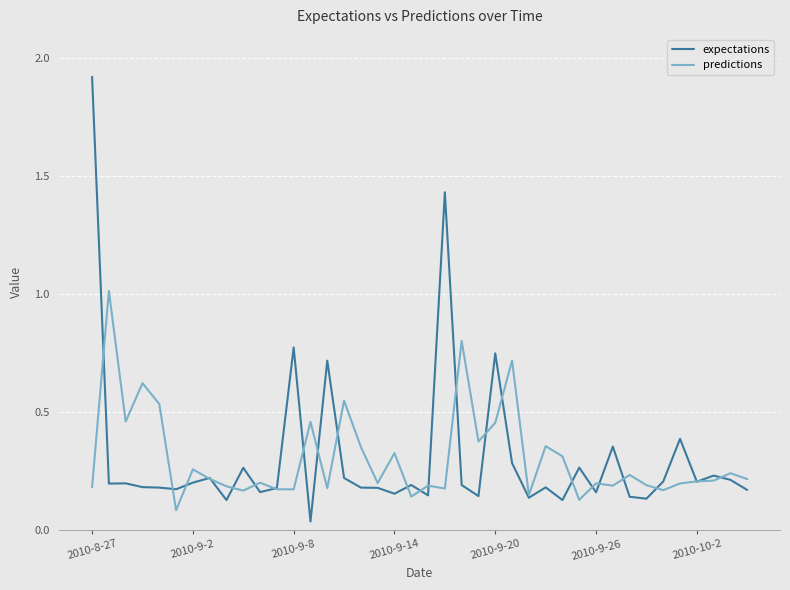

Which series has the widest spread of values?

expectations